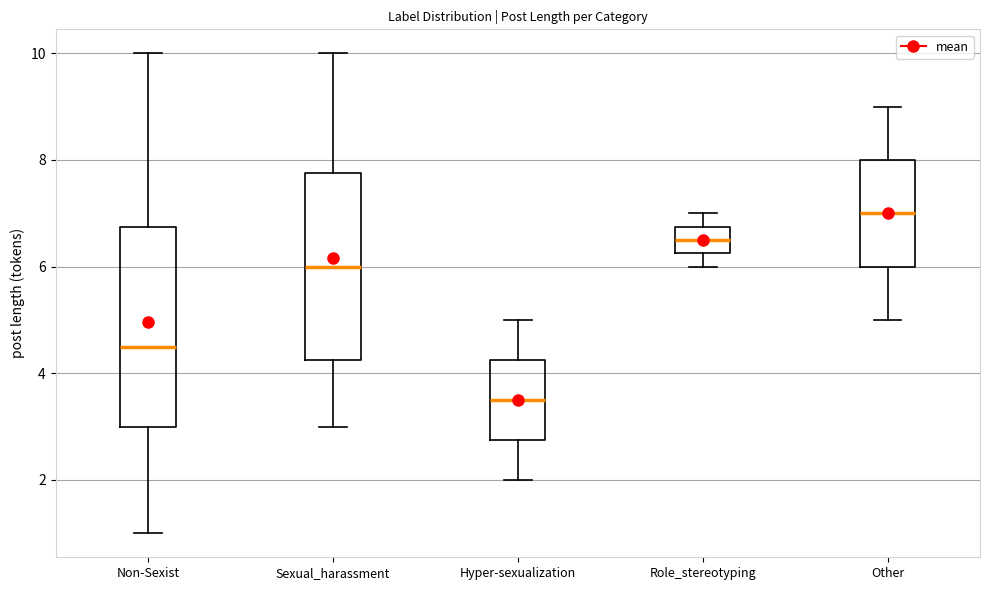

Reading left to right, read every box against the y-axis: the position of its median line, the range the box covers, and the ends of its whiskers. The values are not printed on the chart, so give them approximately, as read against the axis.

Non-Sexist: median 4.6, box 3.0 to 6.8, whiskers 1.0 to 10.0
Sexual_harassment: median 6.0, box 4.2 to 7.8, whiskers 3.0 to 10.0
Hyper-sexualization: median 3.6, box 2.8 to 4.2, whiskers 2.0 to 5.0
Role_stereotyping: median 6.6, box 6.2 to 6.8, whiskers 6.0 to 7.0
Other: median 7.0, box 6.0 to 8.0, whiskers 5.0 to 9.0